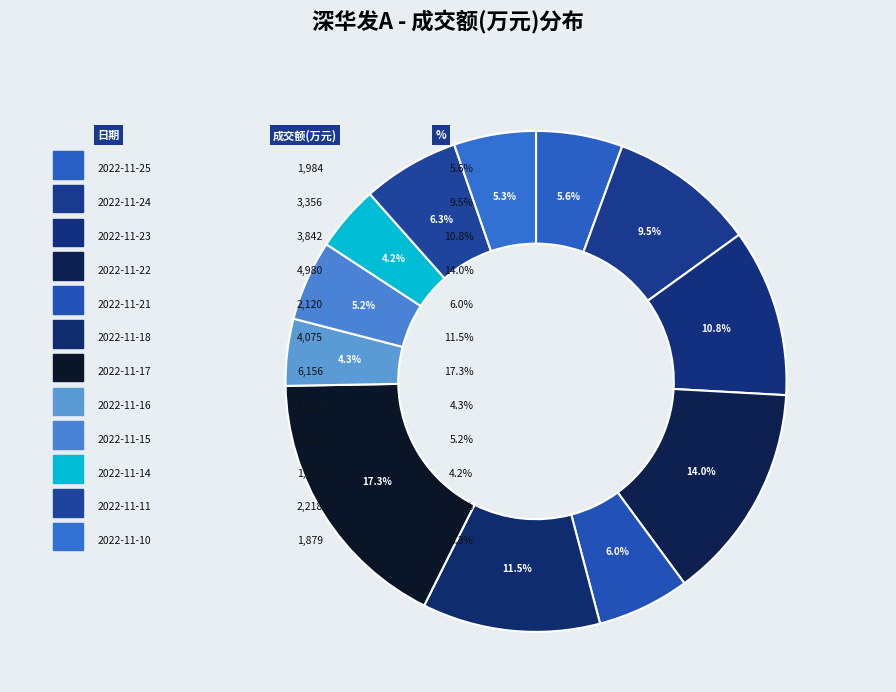

Which slice is the smallest?

2022-11-14